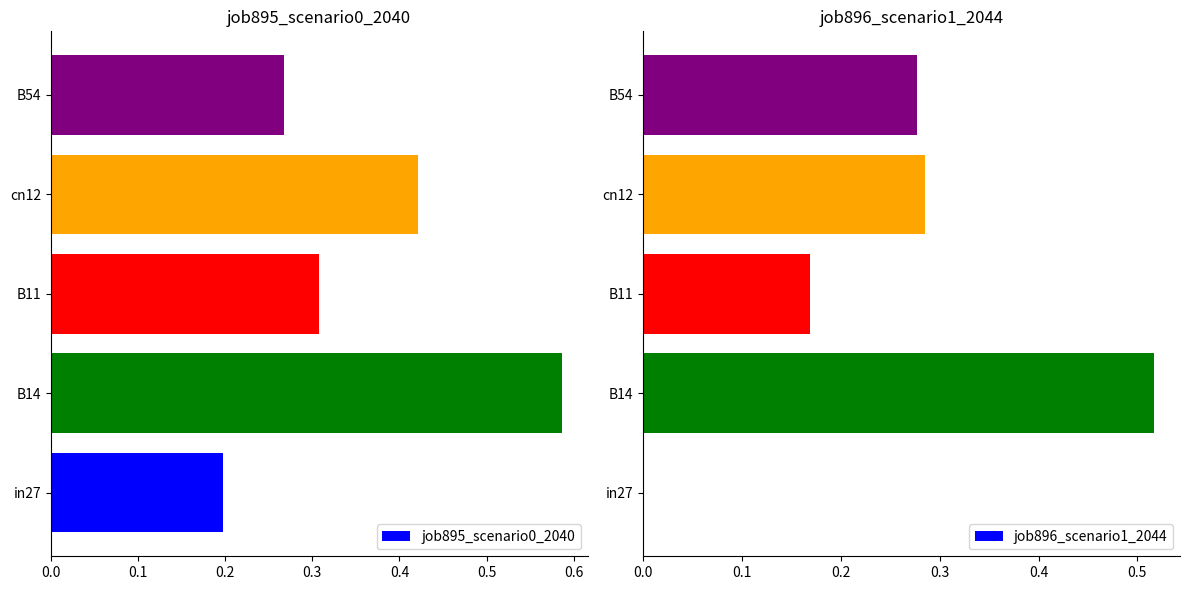

Is it true that job896_scenario1_2044 equals -0.3 at in27?

False